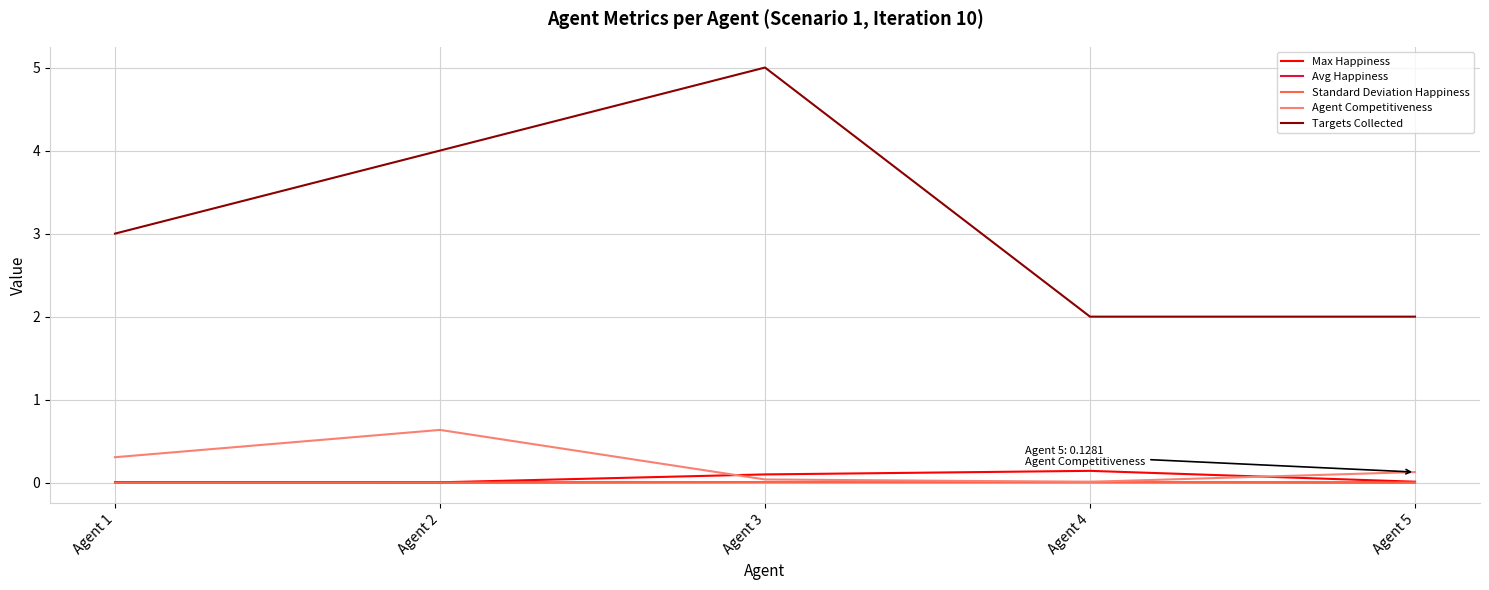

At which category does the chart reach its peak across all series?

Agent 3